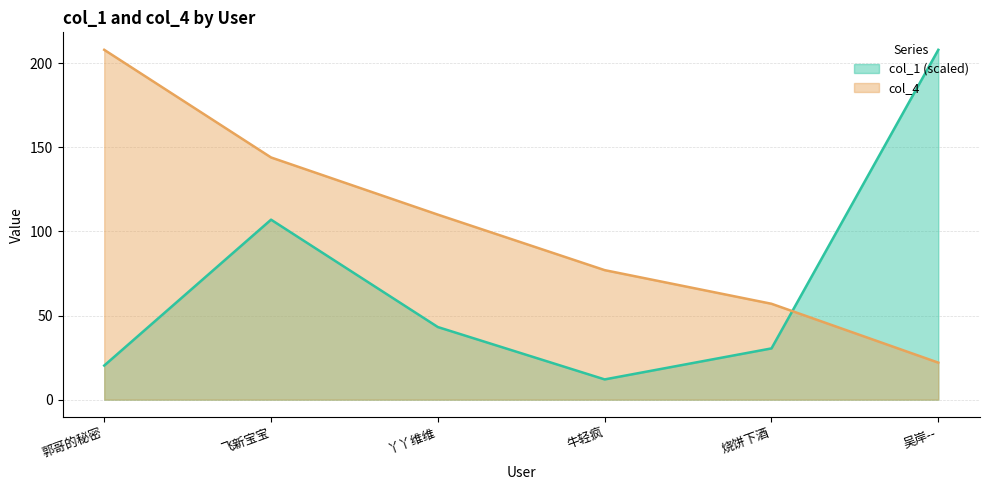

How many lines are shown in the chart?

2